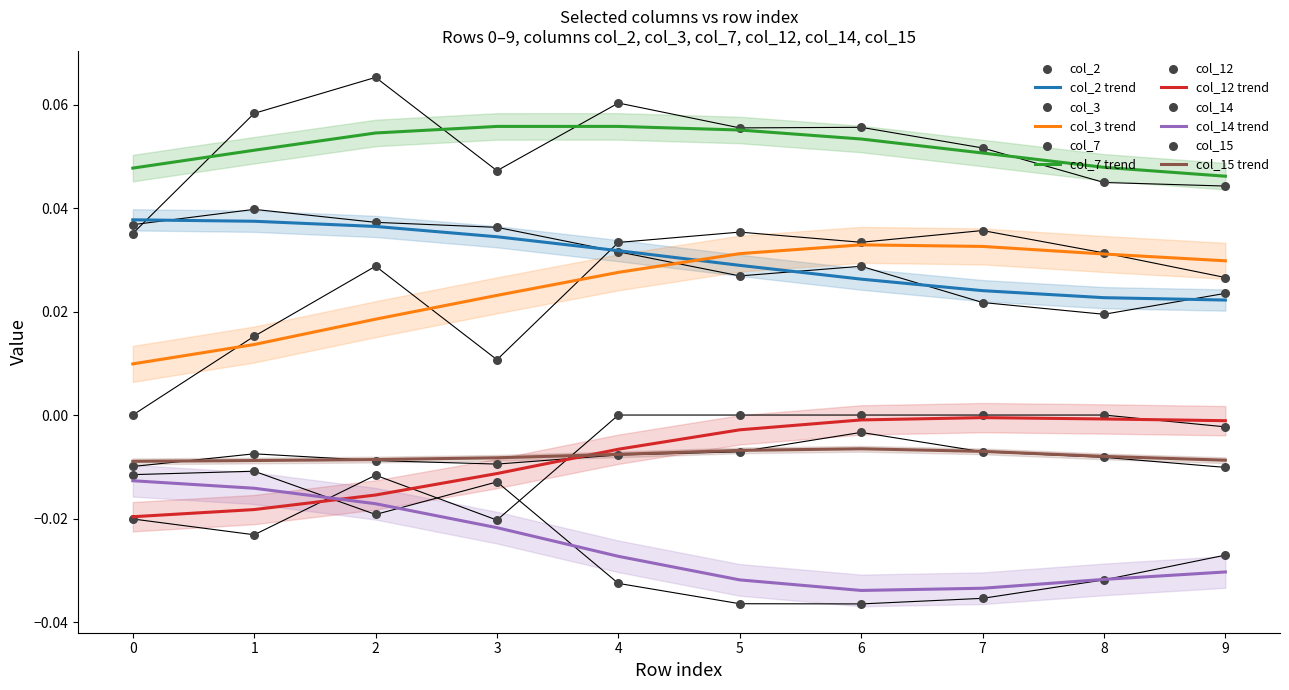

What are all the series names shown in the legend?

col_2, col_3, col_7, col_12, col_14, col_15